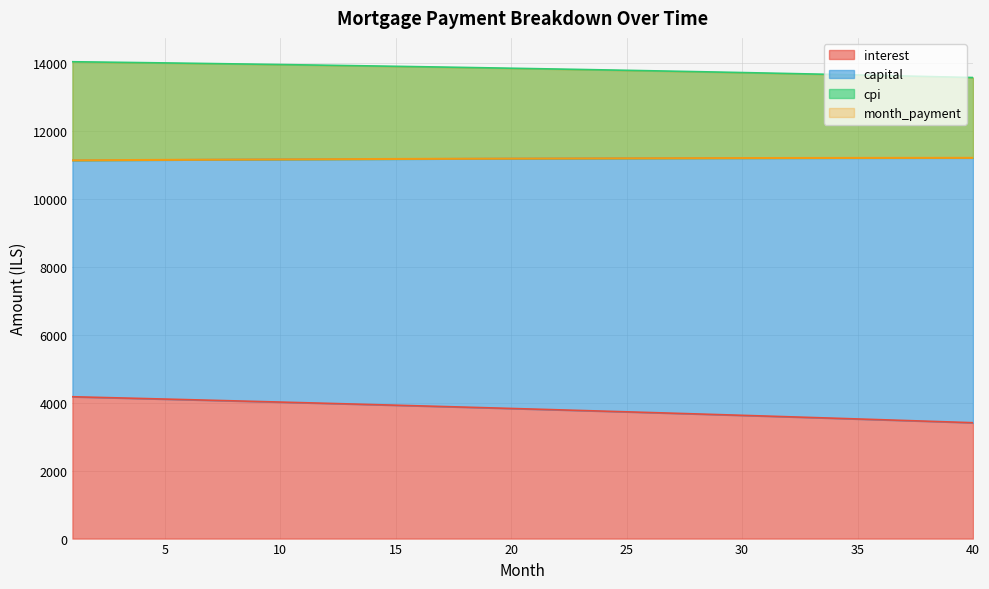

How many data points does each series have?

40